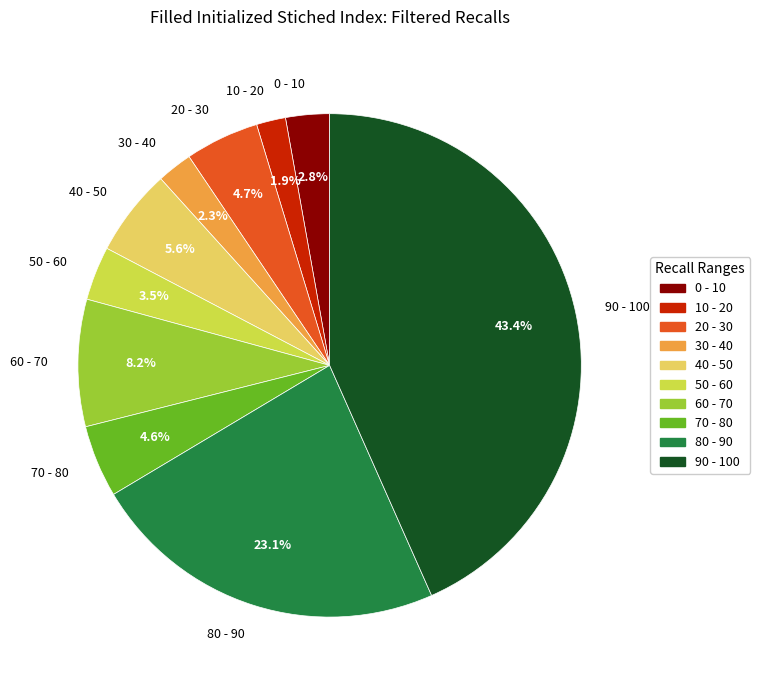

Approximately how many times larger is the value at 80 - 90 compared to 0 - 10?

8.2